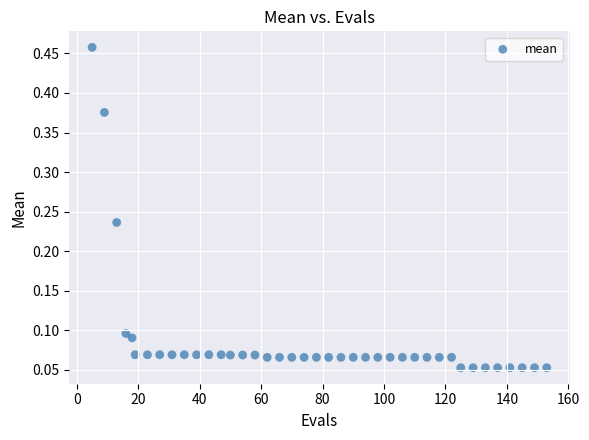

What is the range of X values (max minus min)?

148.0